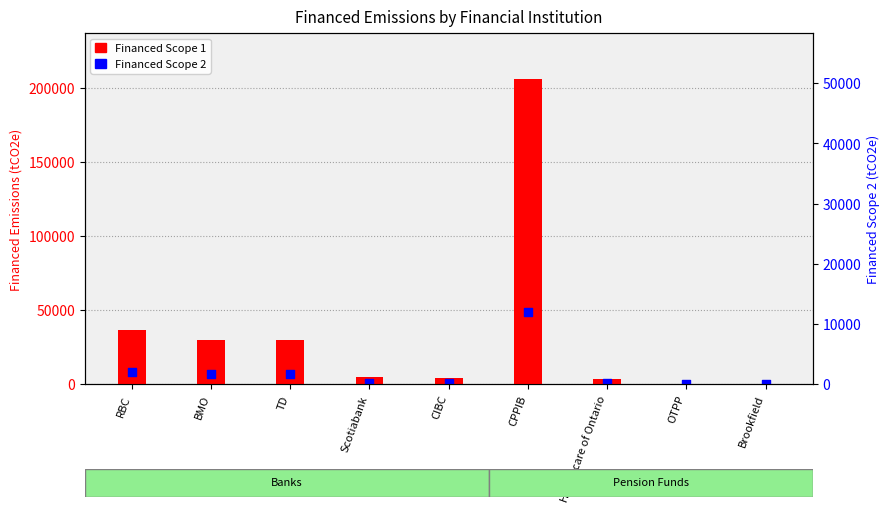

Which series has the widest spread of Y values?

Financed Scope 1